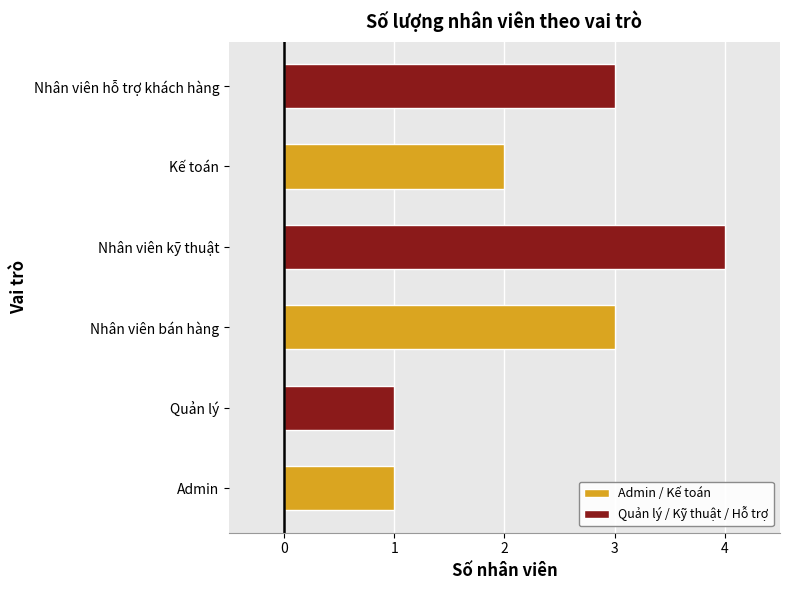

True or false: the data shows 3 at Nhân viên bán hàng.

True